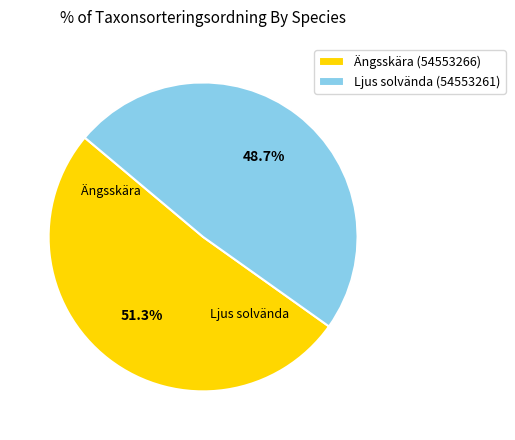

What is the total percentage of Ängsskära (54553266) and Ljus solvända (54553261)?

100.0%